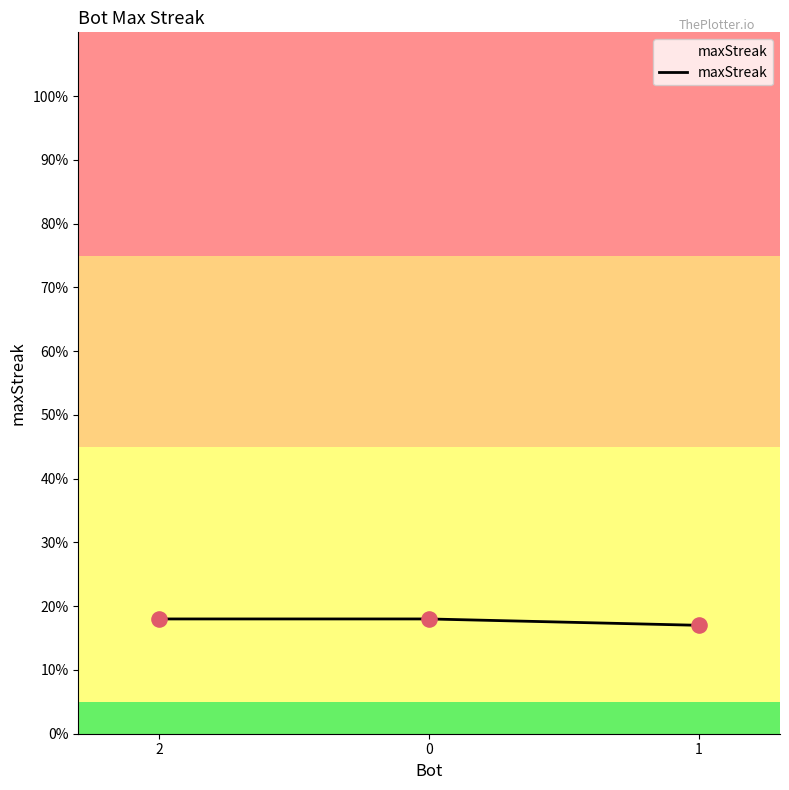

Between 2 and 1, which is larger?

2